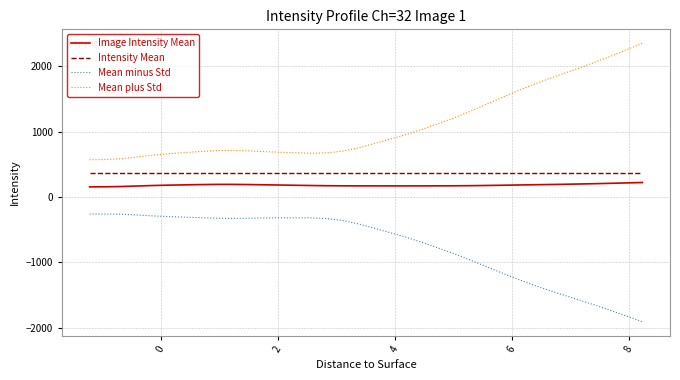

True or false: Mean minus Std and Intensity Mean cross at least once.

False